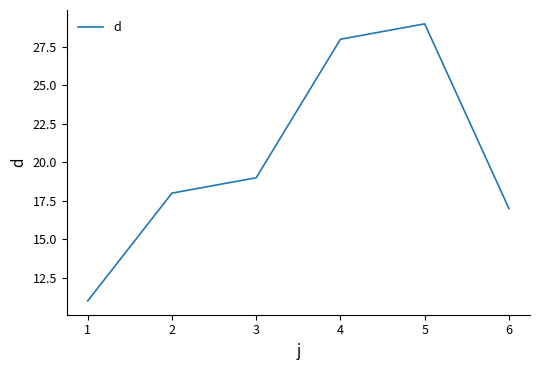

What is the maximum value shown in the chart?

29